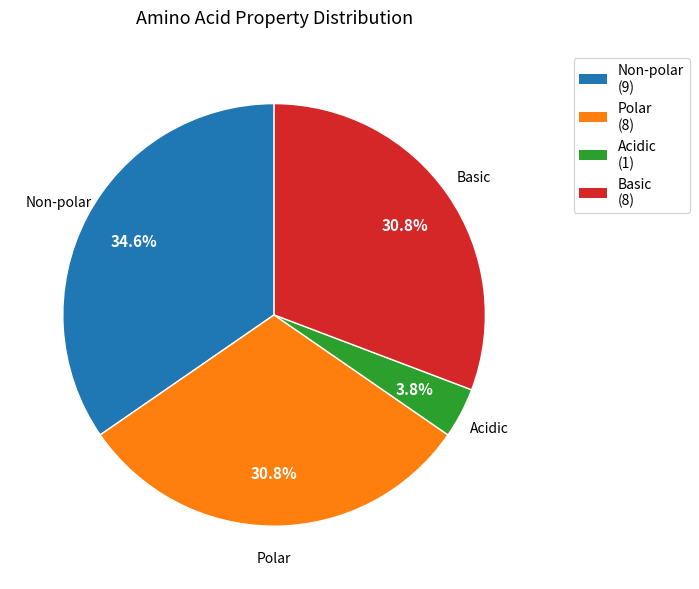

Is there a majority slice in this chart?

No